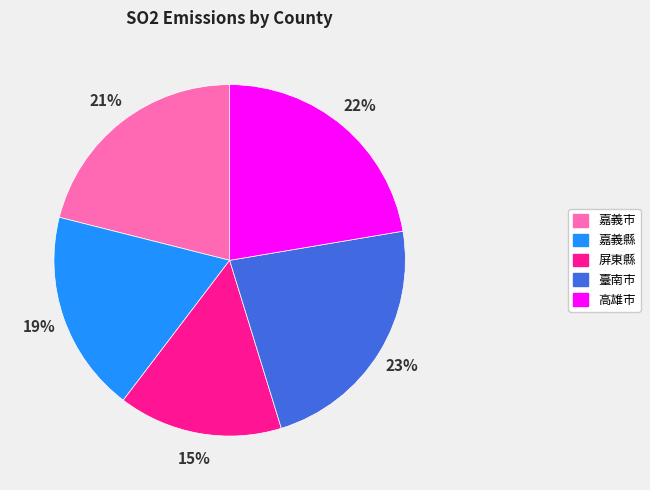

The 高雄市 slice represents 22% of the pie. True or false?

True